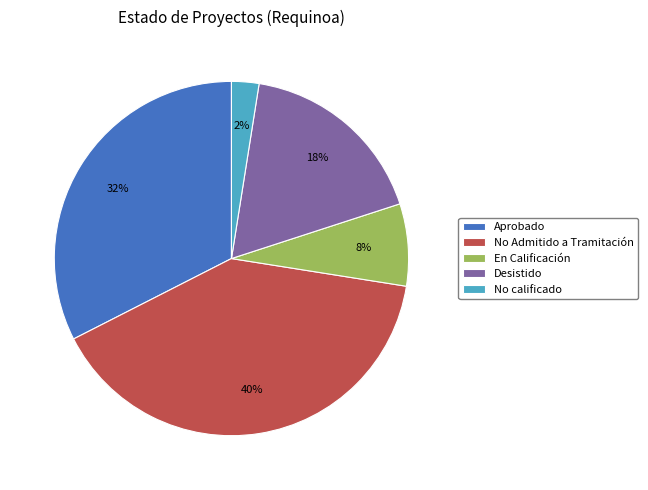

The Aprobado slice represents 27% of the pie. True or false?

False